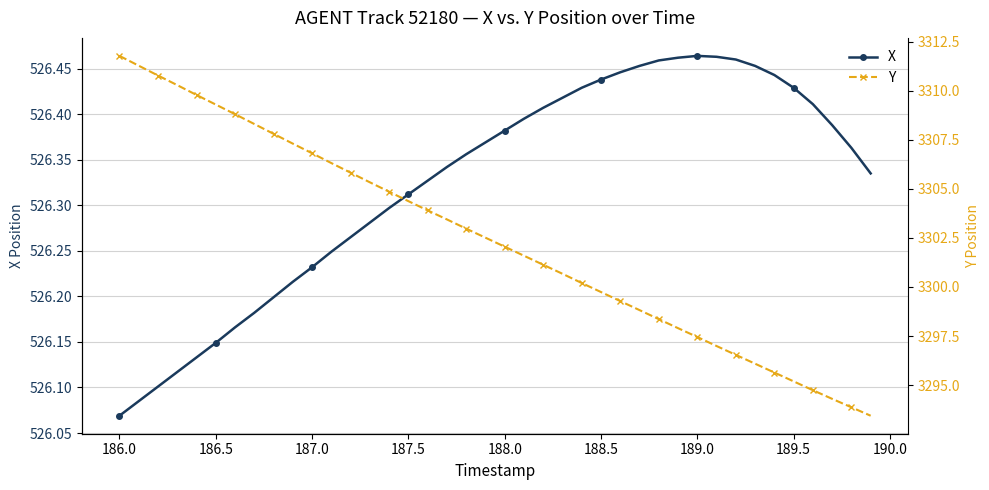

True or false: X has a value of 235.8 at 187.5.

False